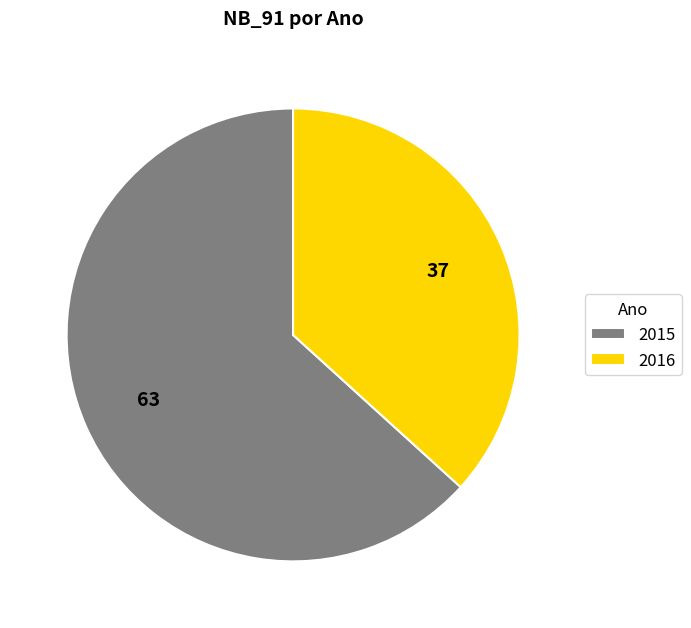

Is the sum of 2016 and 2015 greater than half?

Yes